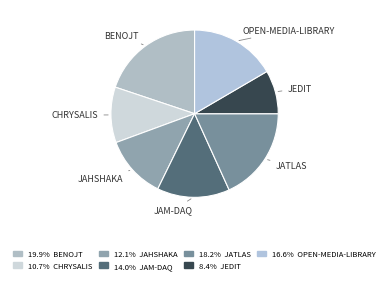

What is the largest slice in the pie chart?

benojt.csv